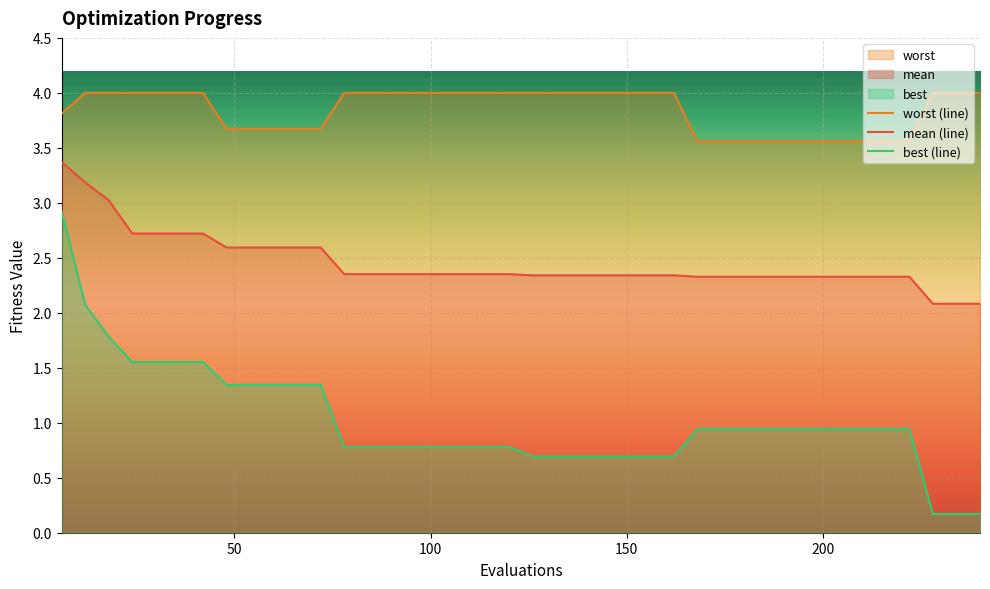

Which series has the largest range (max minus min)?

best (line)